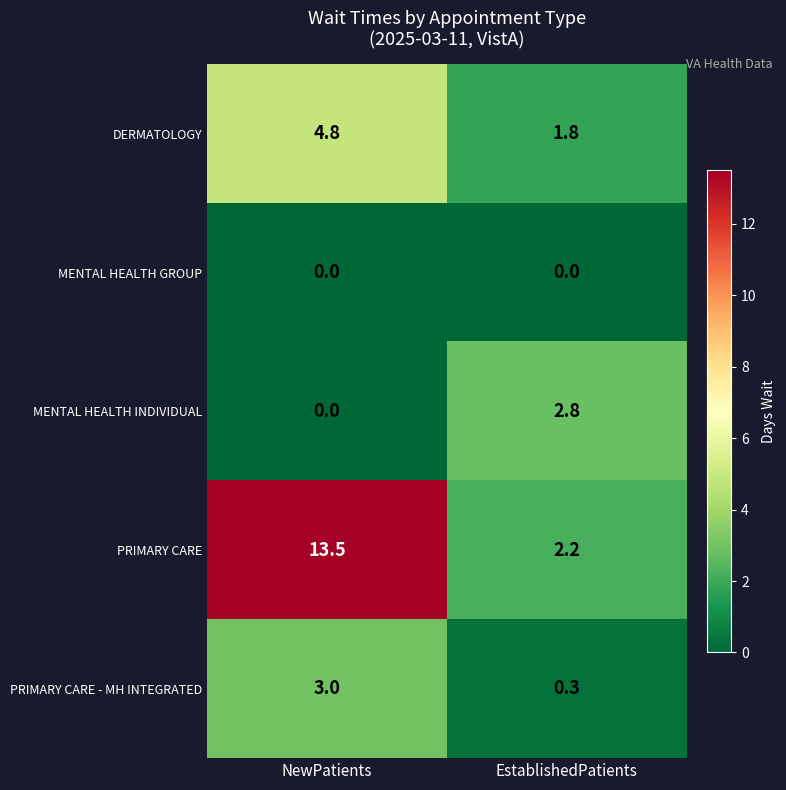

True or false: PRIMARY CARE has a value of 0.8 at EstablishedPatients.

False